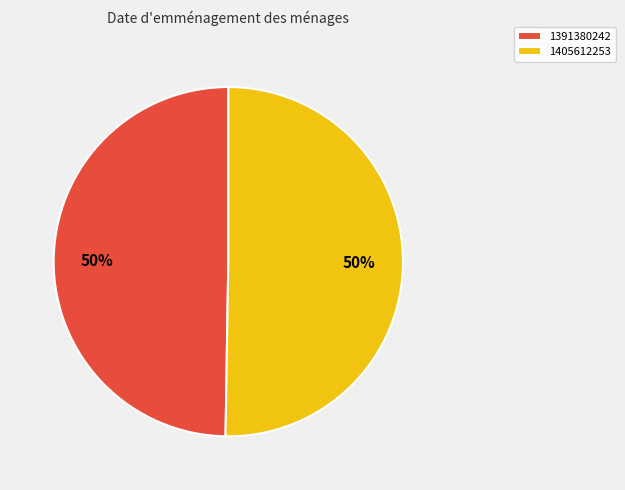

To the nearest percent, what portion does 1391380242 represent?

50%